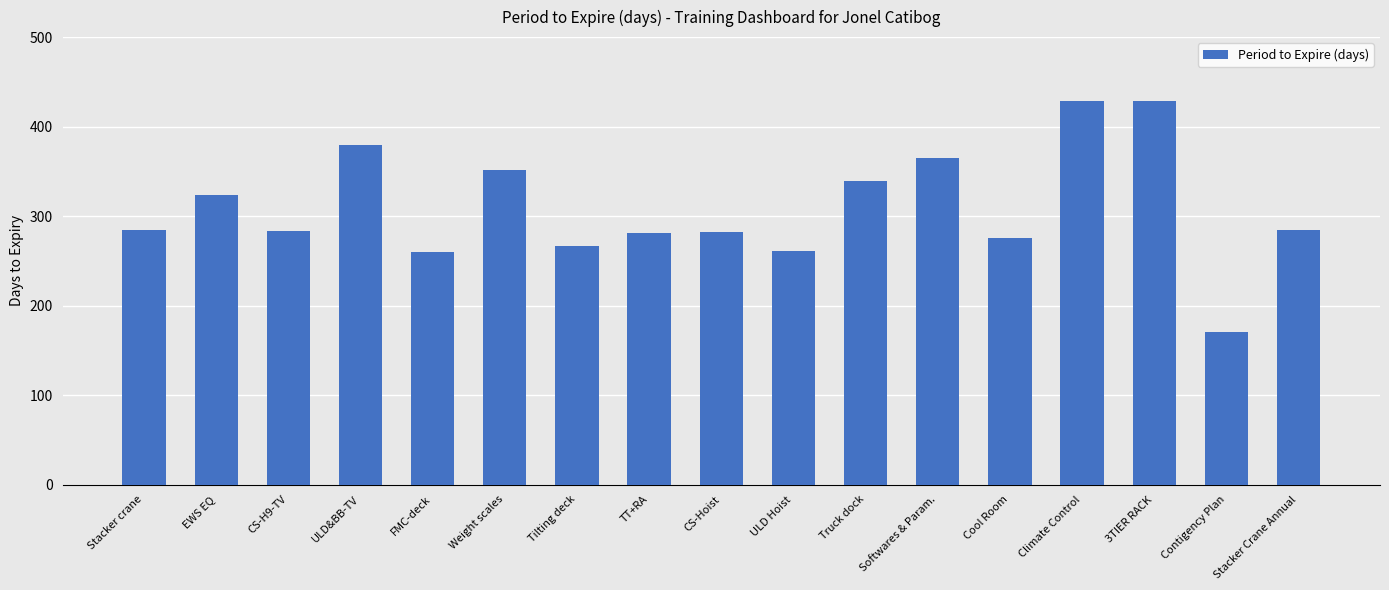

What is the difference between the values at EWS EQ and Contigency Plan?

153